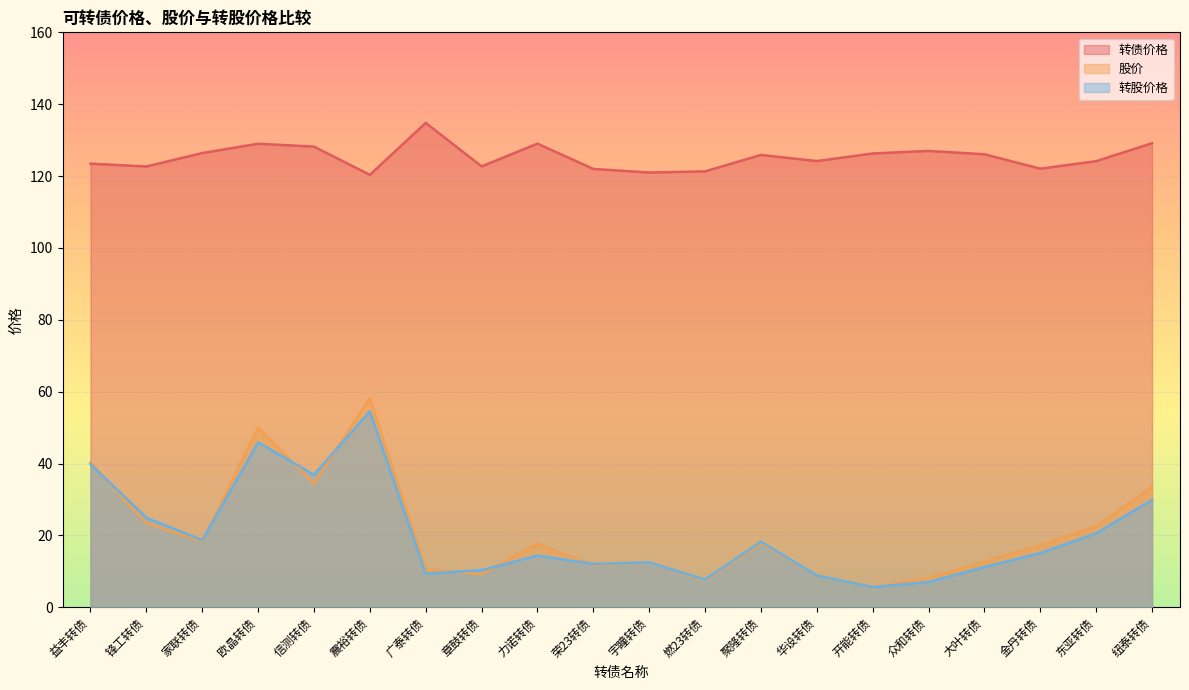

True or false: 转债价格 and 股价 cross at least once.

False